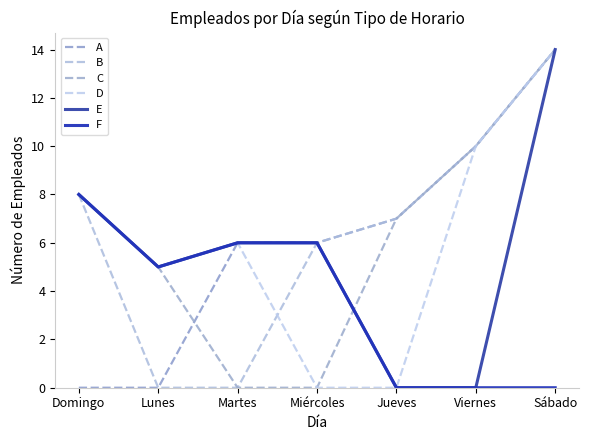

Which series has the widest spread of values?

A